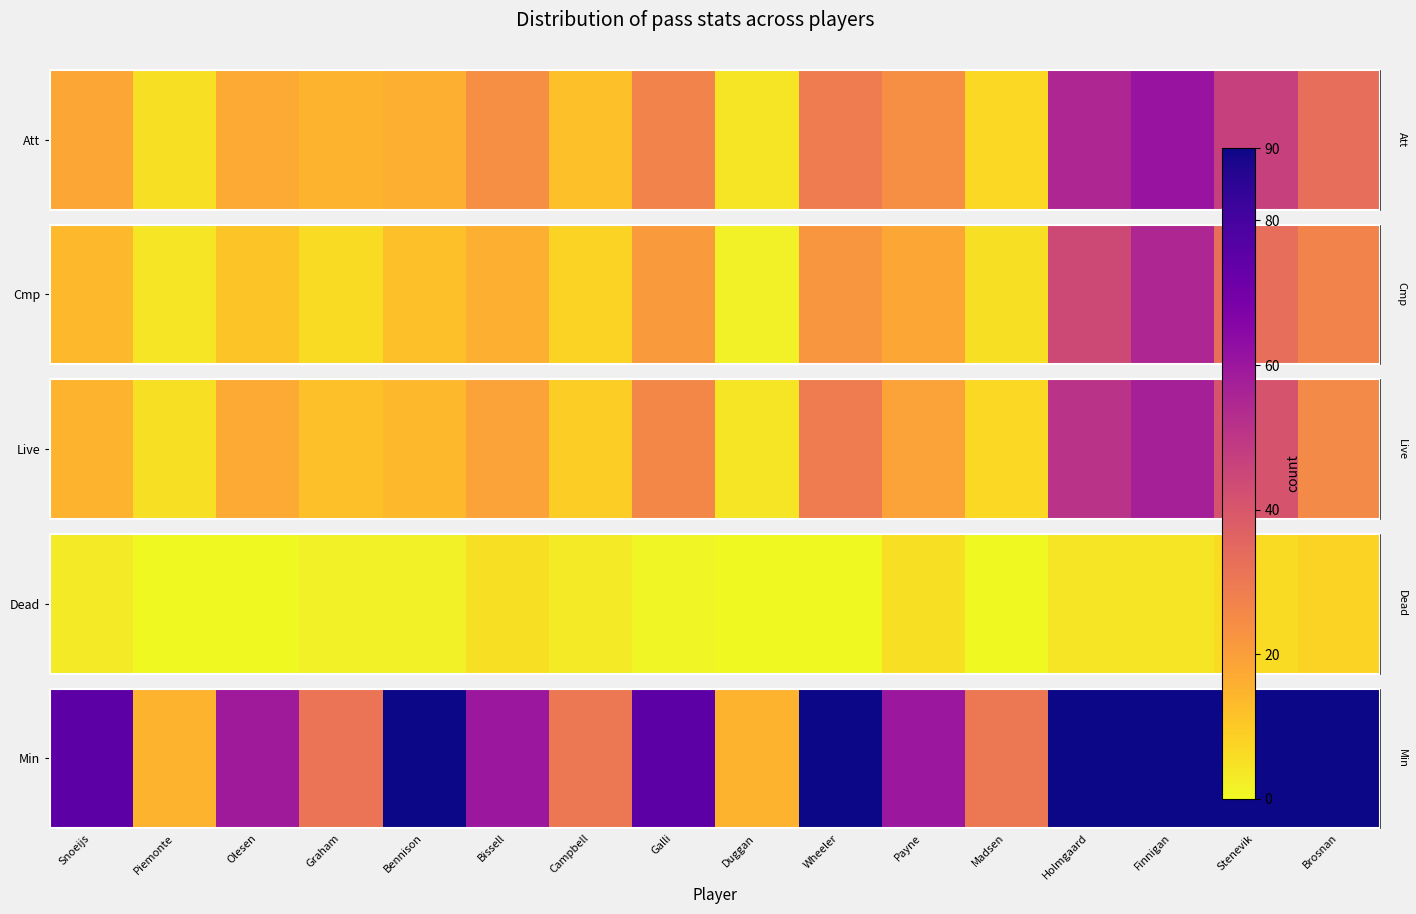

What is the minimum value shown in the chart?

15